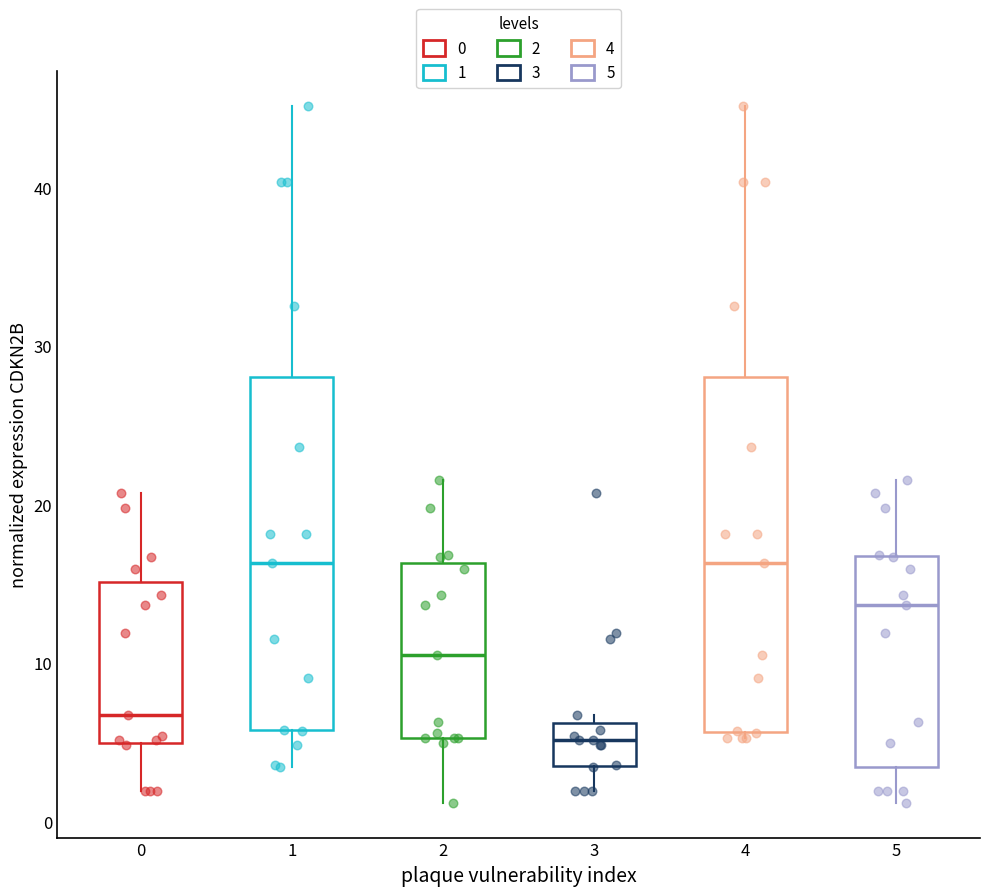

Reading left to right, transcribe this box plot: for each box, give where its median line is, the range the box spans, and where its two whiskers end, as read against the y-axis. The values are not printed on the chart, so give them approximately, as read against the axis.

0: median 7, box 5 to 15, whiskers 2 to 21
1: median 16, box 6 to 28, whiskers 3 to 45
2: median 11, box 5 to 16, whiskers 1 to 22
3: median 5, box 4 to 6, whiskers 2 to 7
4: median 16, box 6 to 28, whiskers 5 to 45
5: median 14, box 3 to 17, whiskers 1 to 22